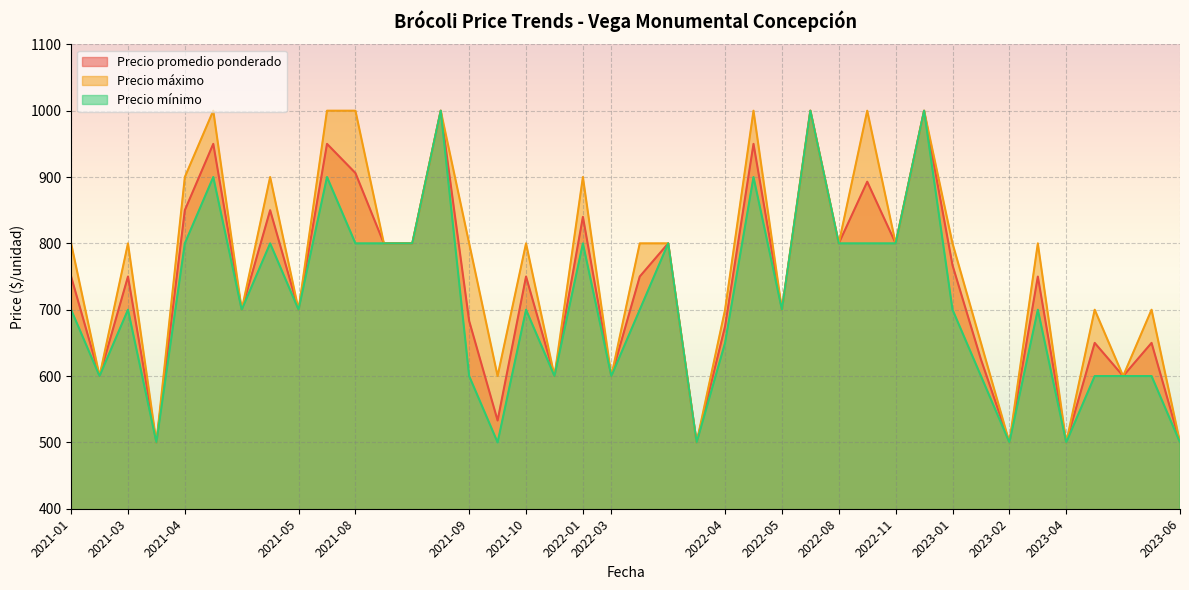

Does the chart display data point markers on the line(s)?

No